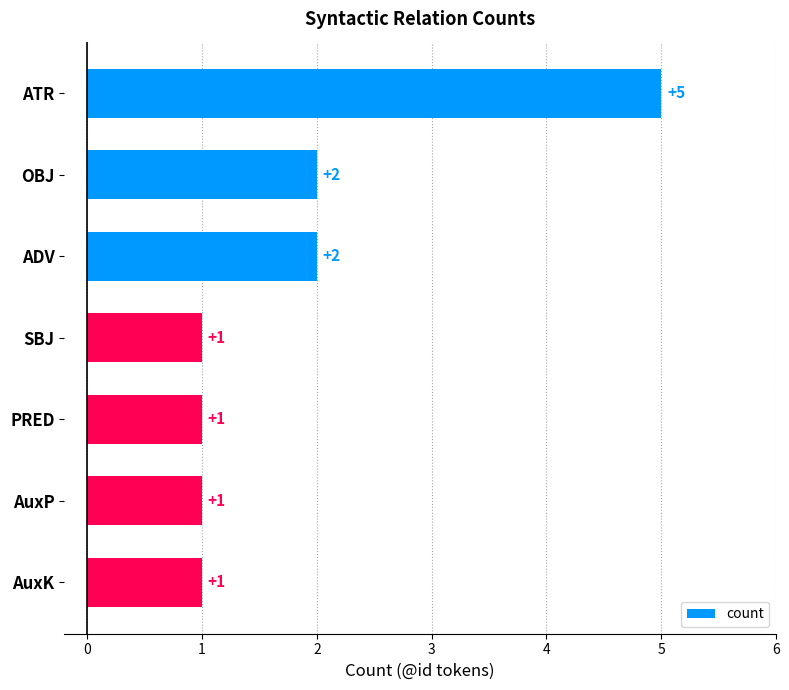

The value at ATR is 5. True or false?

True